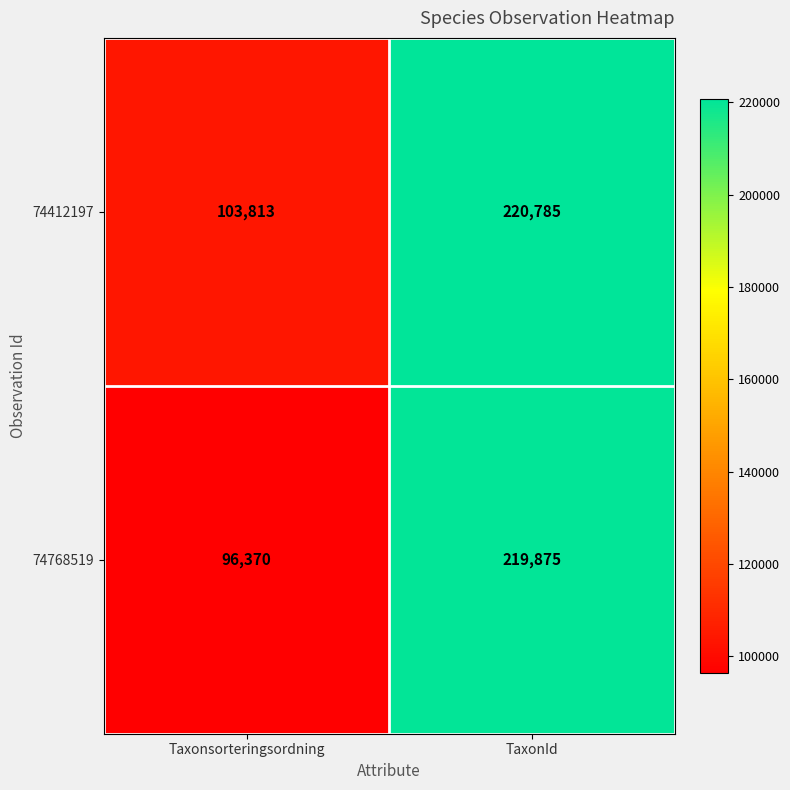

Which series has the largest range (max minus min)?

74768519